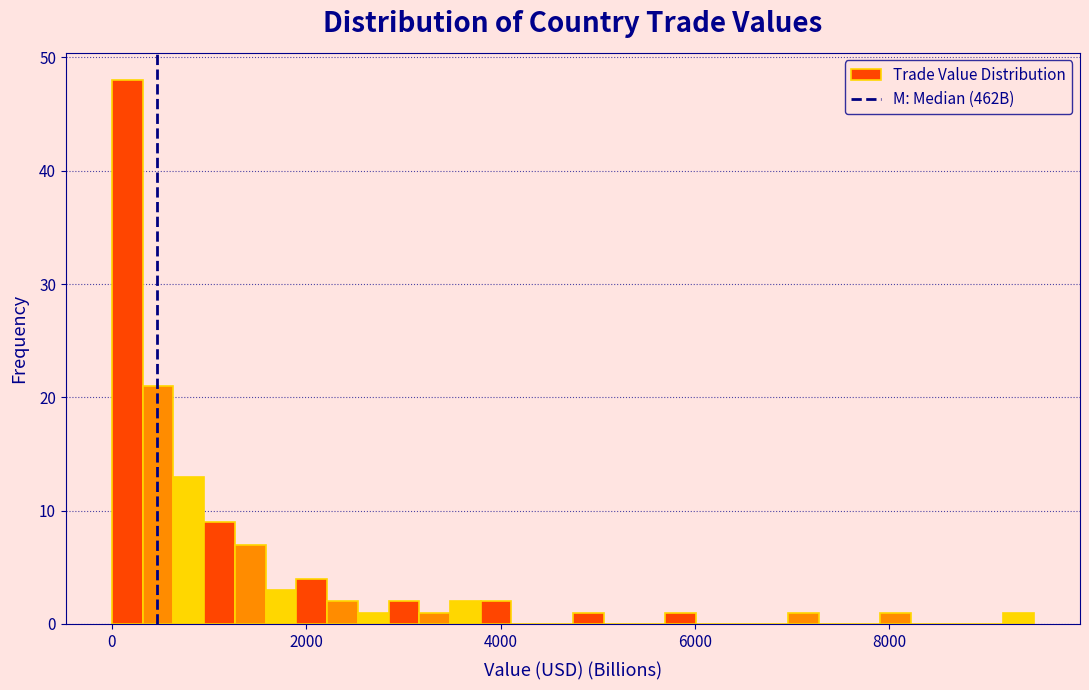

Read against the x-axis, roughly where is the centre of the tallest bar?

200